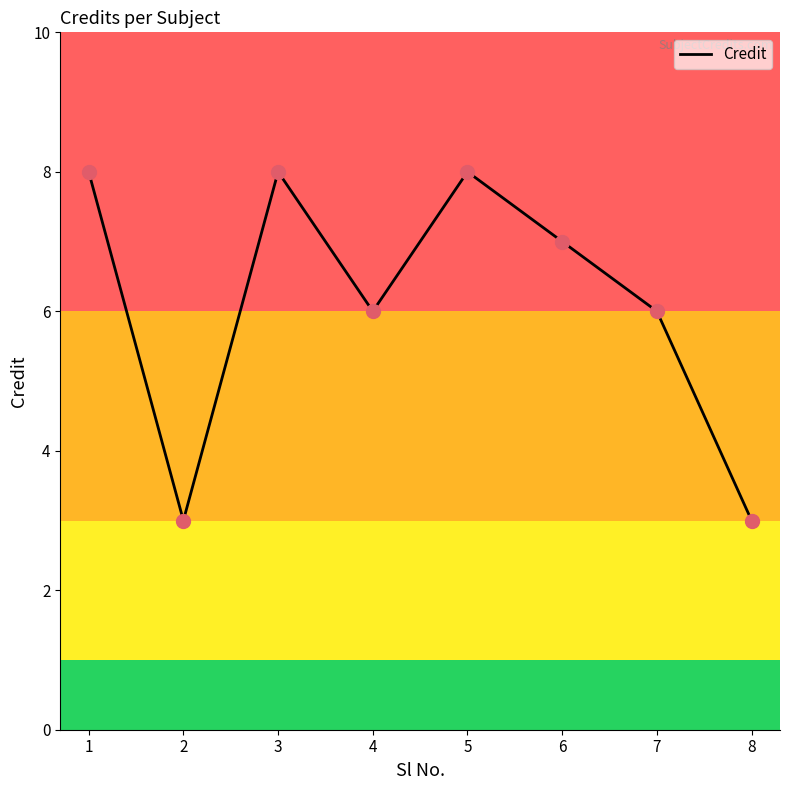

What is the ratio of the value at 4 to the value at 2?

2.0